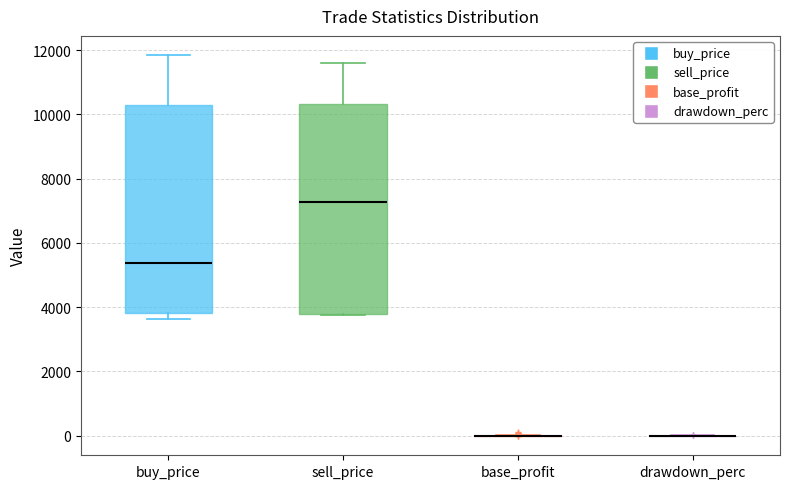

Reading left to right, transcribe this box plot: for each box, give where its median line is, the range the box spans, and where its two whiskers end, as read against the y-axis. The values are not printed on the chart, so give them approximately, as read against the axis.

buy_price: median 5400, box 3800 to 10400, whiskers 3600 to 11800
sell_price: median 7200, box 3800 to 10400, whiskers 3800 to 11600
base_profit: box collapsed to a line at 0, whiskers 0 to 0
drawdown_perc: box collapsed to a line at 0, whiskers 0 to 0